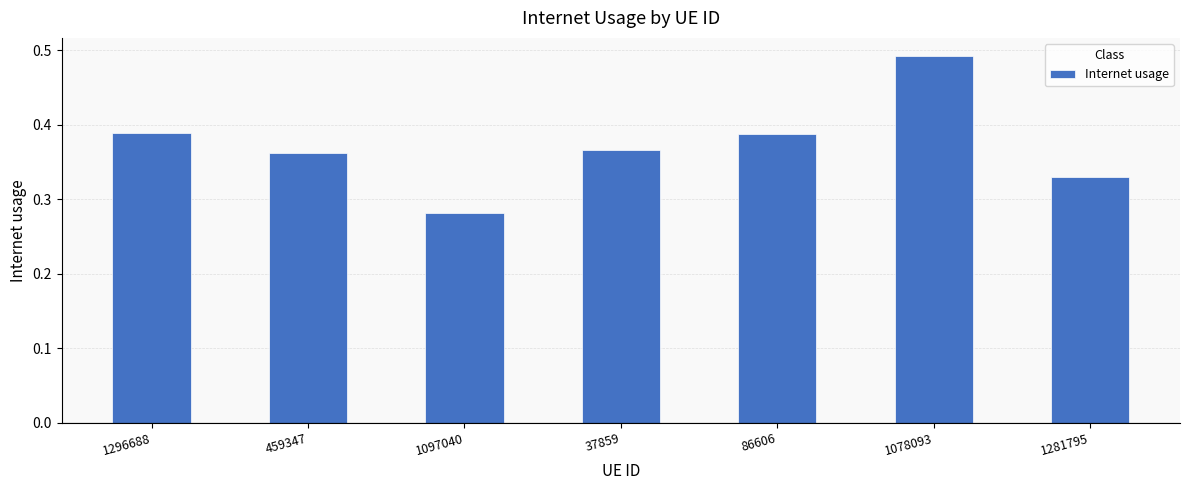

Which label corresponds to the largest value in the chart?

1078093